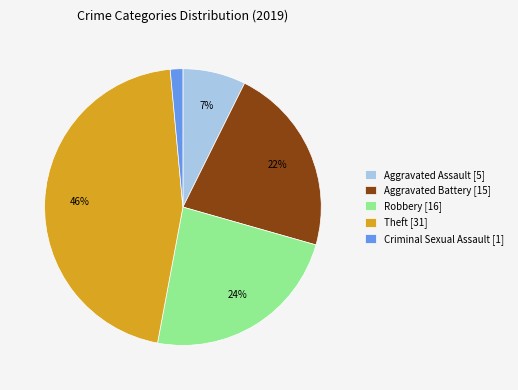

Does any single category account for the majority?

No